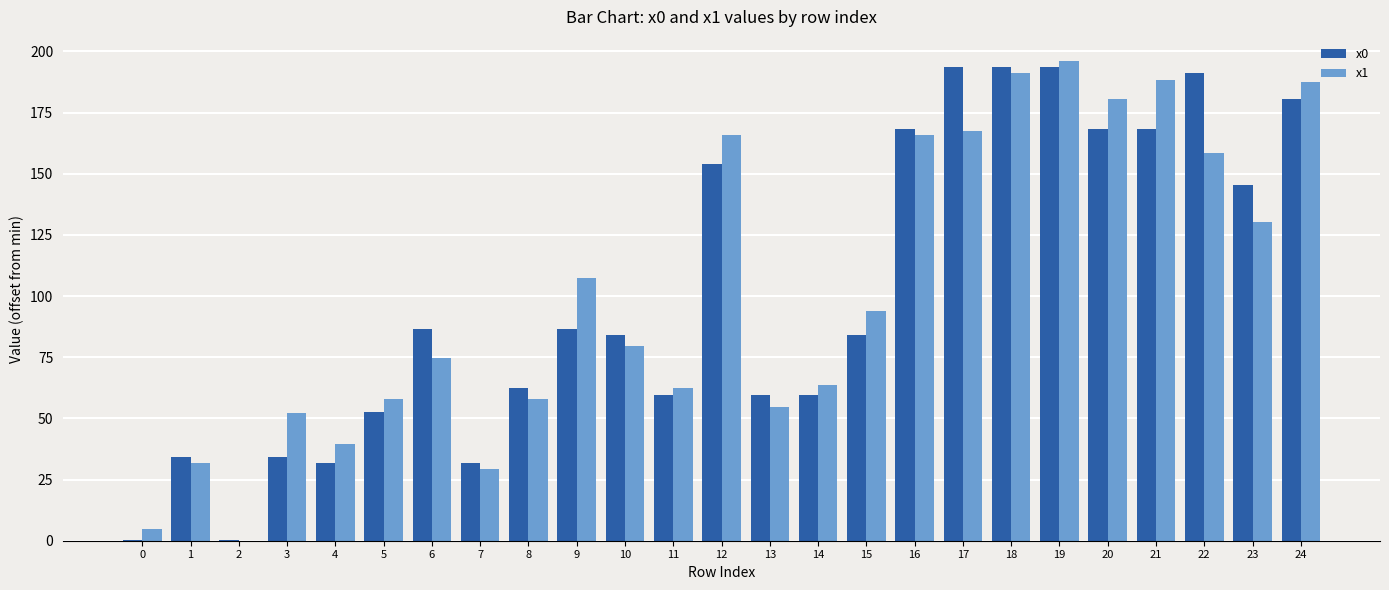

What is the maximum value shown in the chart?

196.2